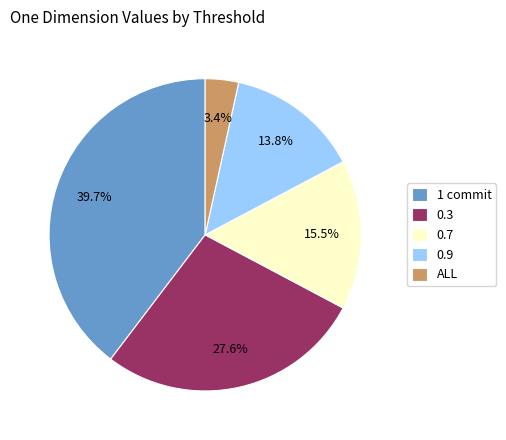

Combined, do 0.7 and ALL account for over 50%?

No